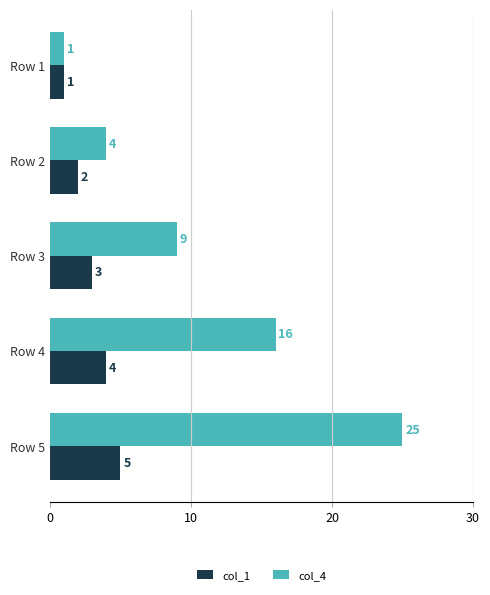

The col_1 series shows 3 at Row 2. True or false?

False